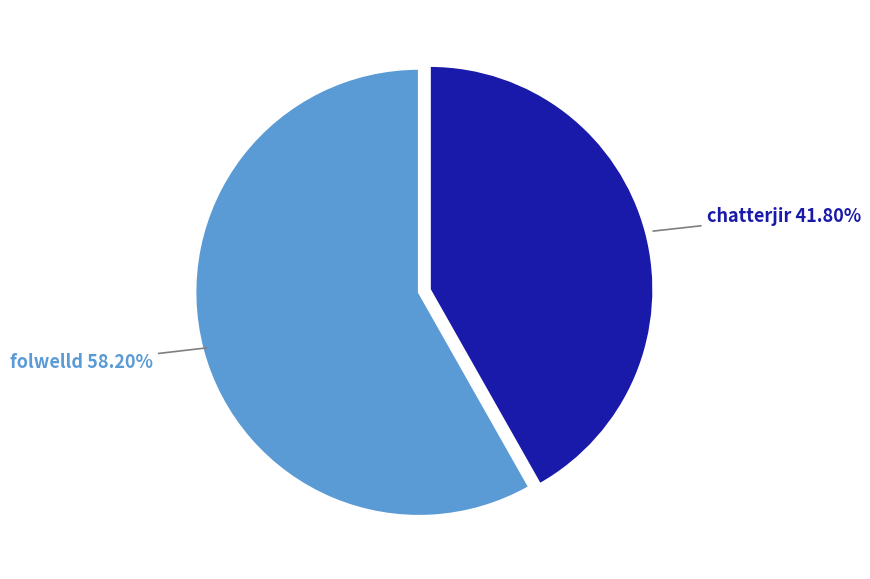

Is there any slice that represents more than half of the pie?

Yes